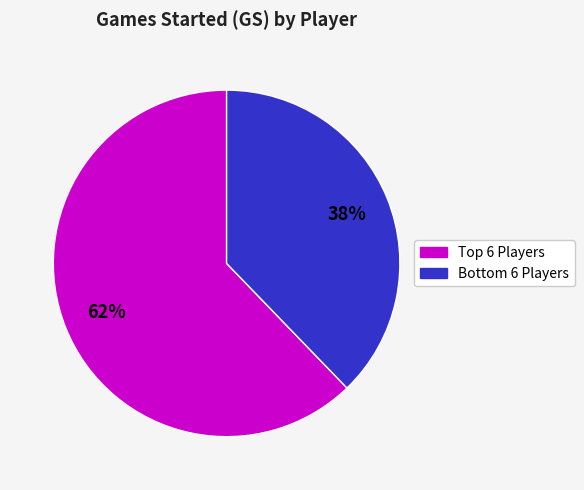

Is there a majority slice in this chart?

Yes